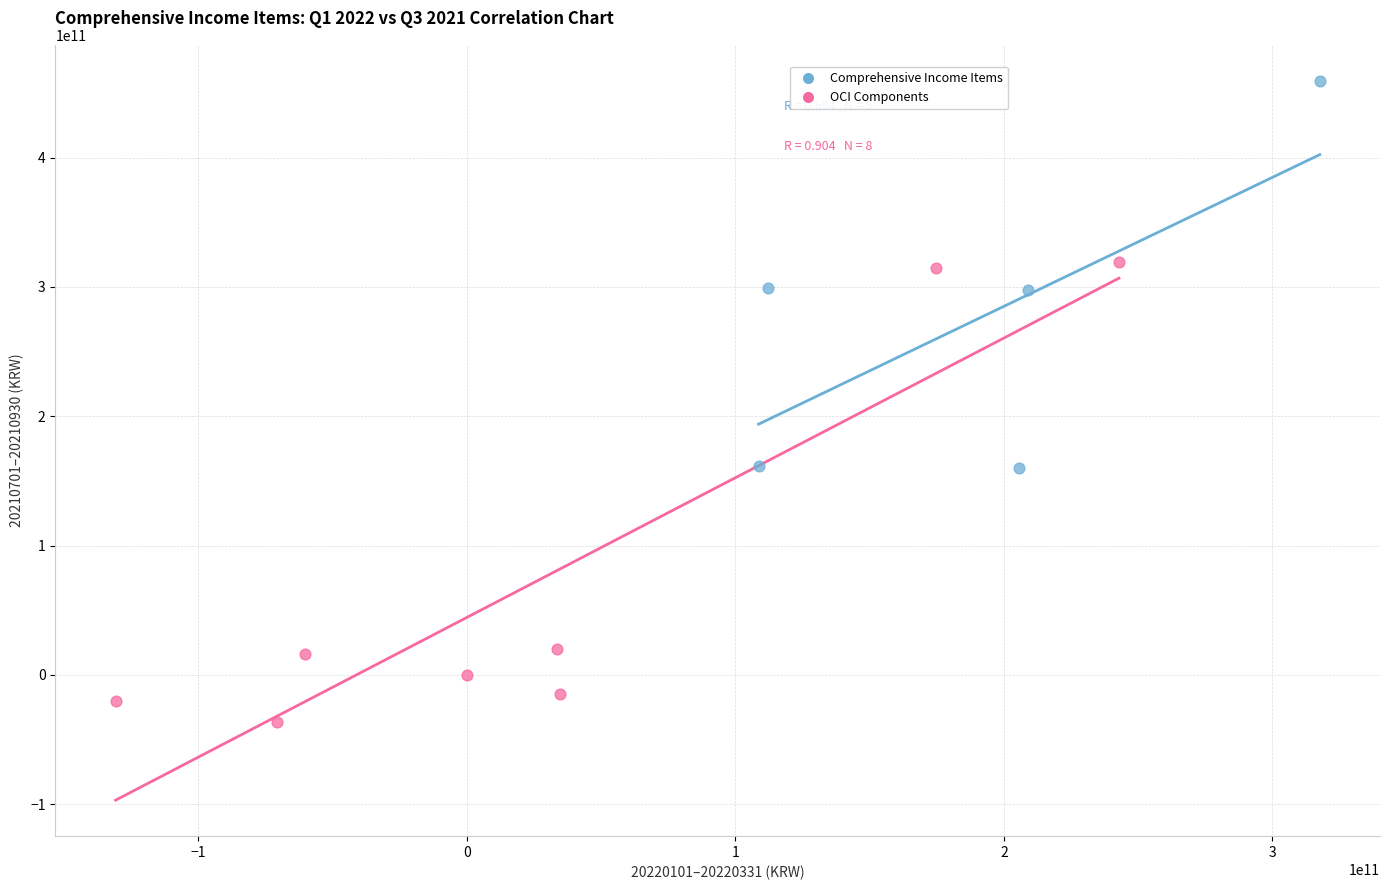

Which series contains the lowest Y value?

OCI Components